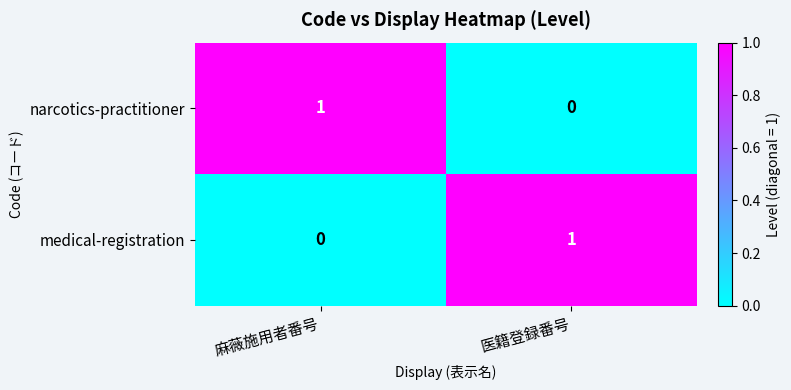

True or false: narcotics-practitioner has a value of 0 at 麻薇施用者番号.

False